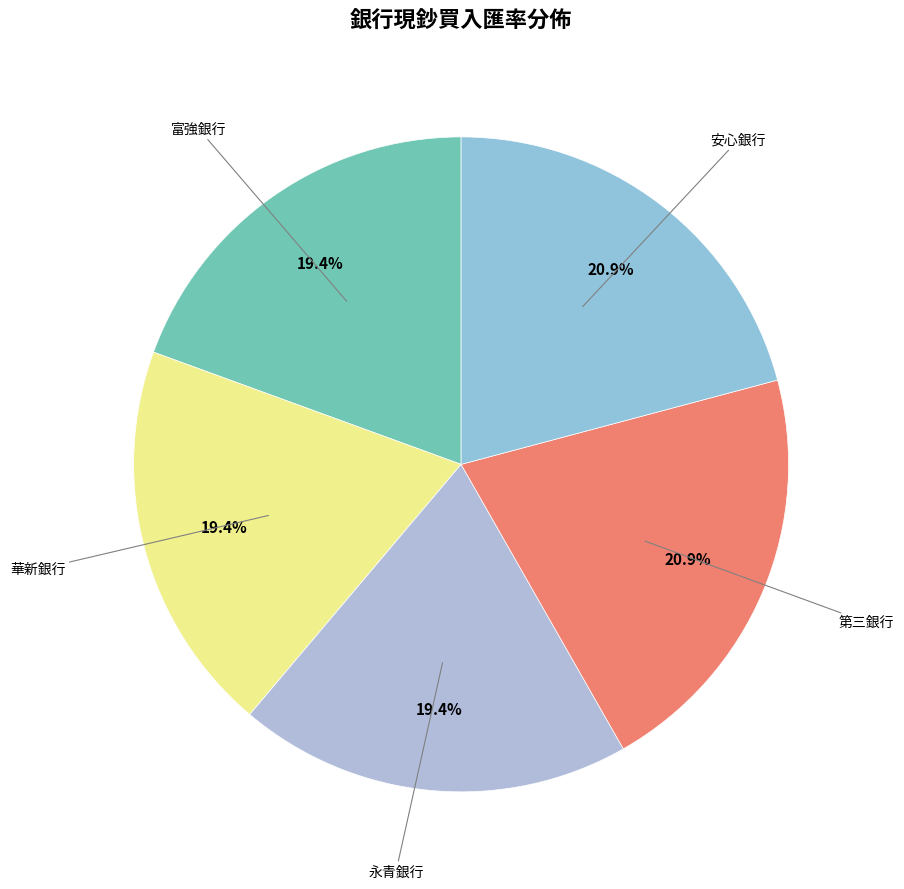

Combined, do 華新銀行 and 第三銀行 account for over 50%?

No